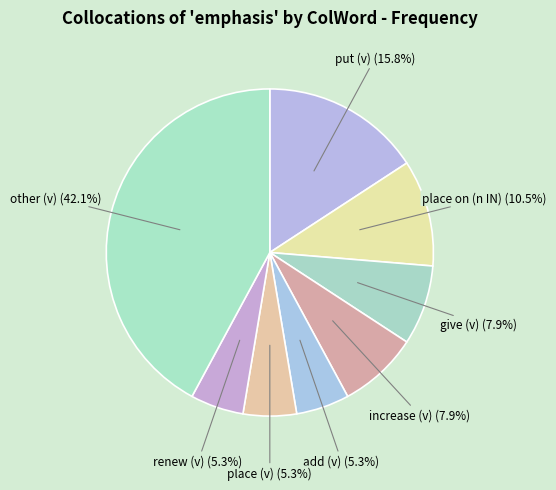

What percentage is NOT represented by place (v)?

94.7%